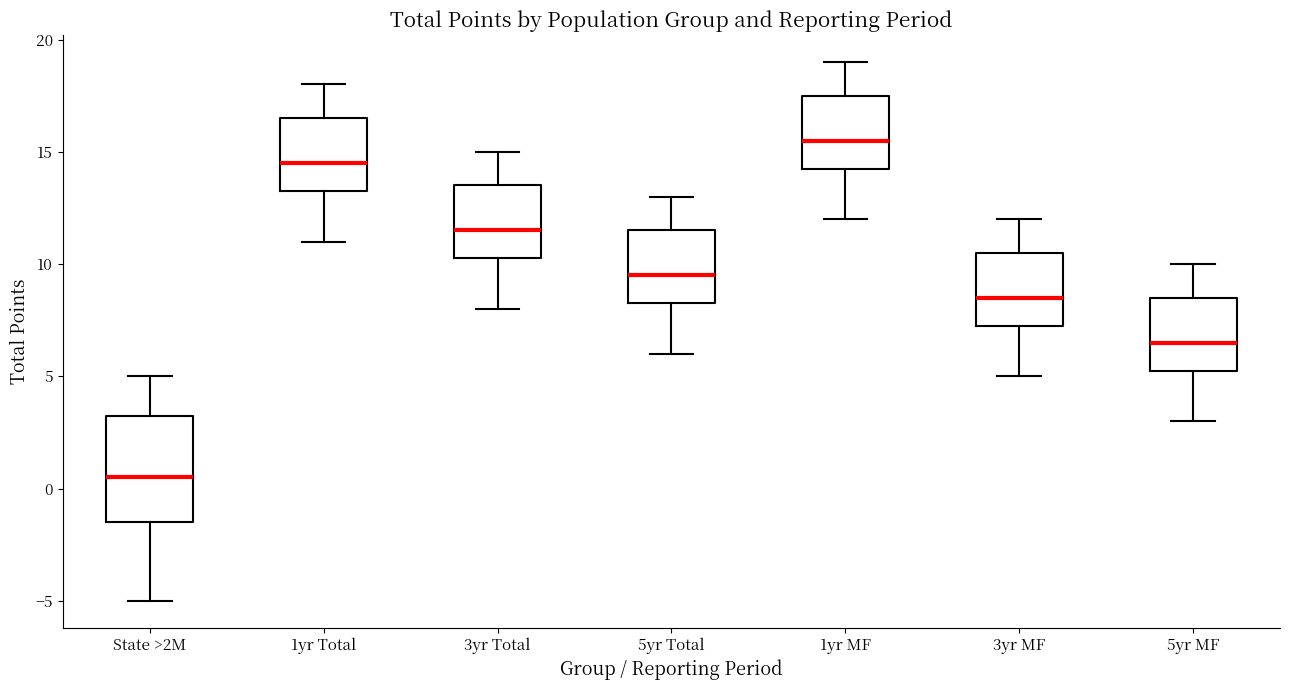

Which box's median line is the lowest?

State >2M